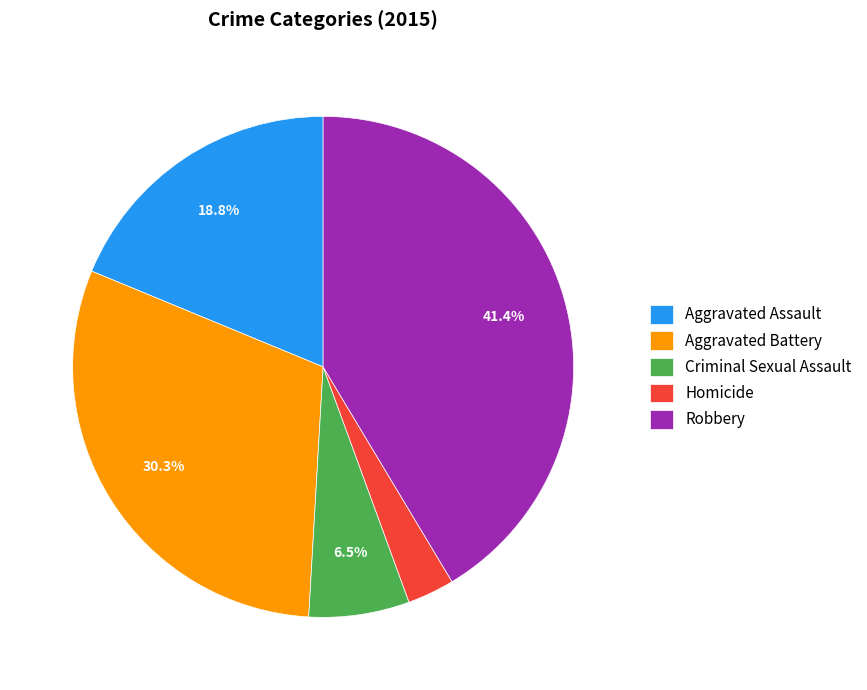

Is it true that Aggravated Battery is 30% of the pie?

True